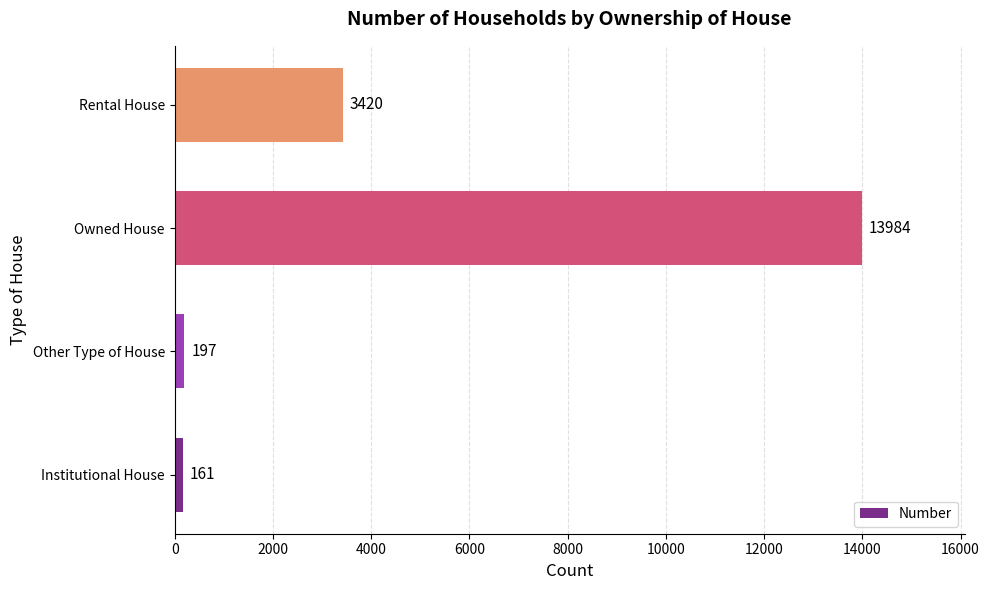

Read the value at Other Type of House, to the nearest 50.

200